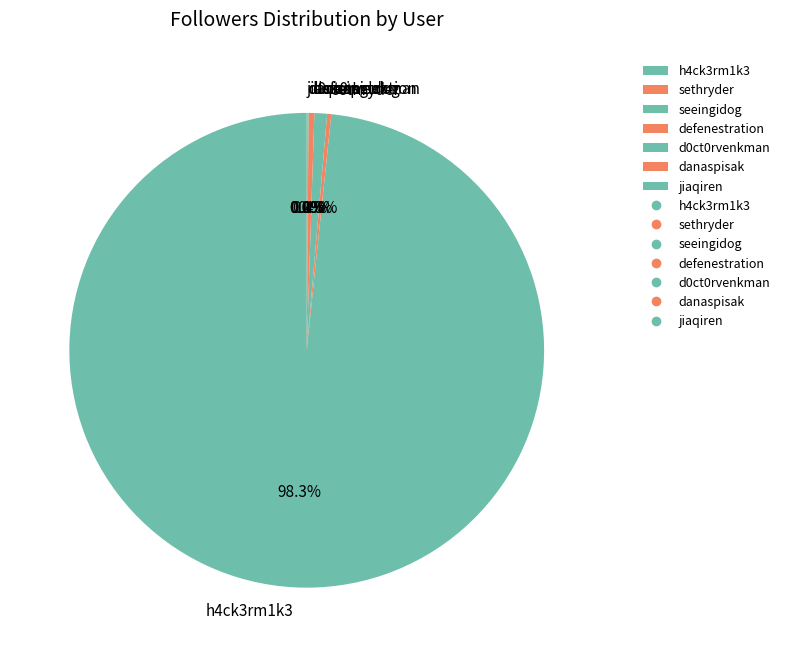

Which has a higher value, sethryder or h4ck3rm1k3?

h4ck3rm1k3